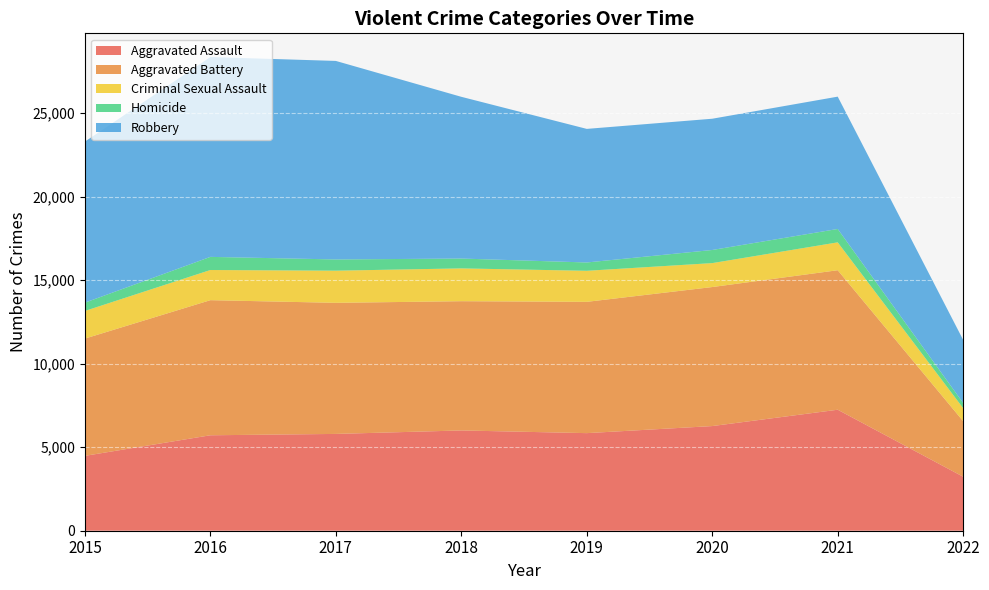

Reading left to right, transcribe all the data shown in this chart.

Aggravated Assault: 4480	5712	5793	6001	5840	6263	7241	3230
Aggravated Battery: 7018	8085	7845	7735	7857	8319	8348	3323
Criminal Sexual Assault: 1654	1805	1924	1963	1858	1433	1668	780
Homicide: 496	786	672	589	498	785	801	308
Robbery: 9638	11960	11880	9679	7994	7855	7919	3775